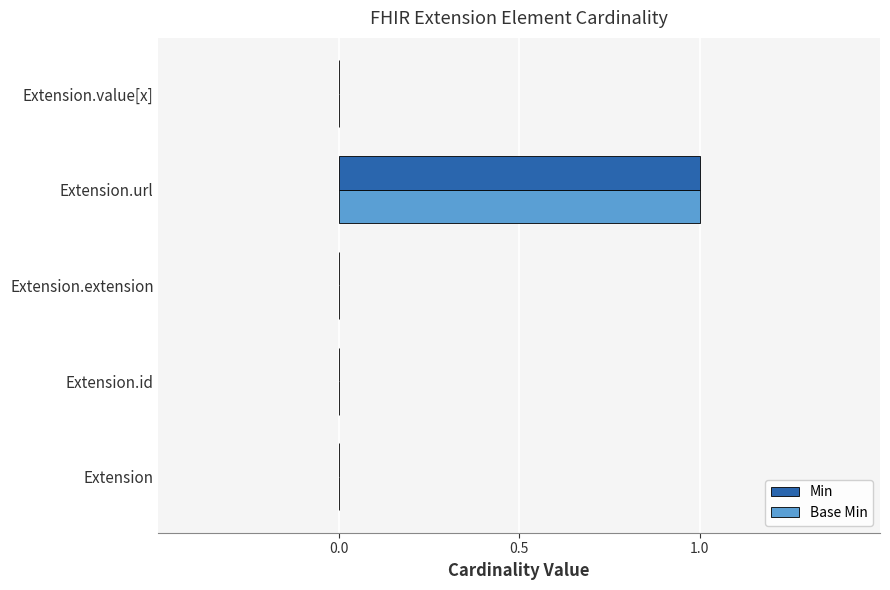

Which category has the highest value in the Min series?

Extension.url